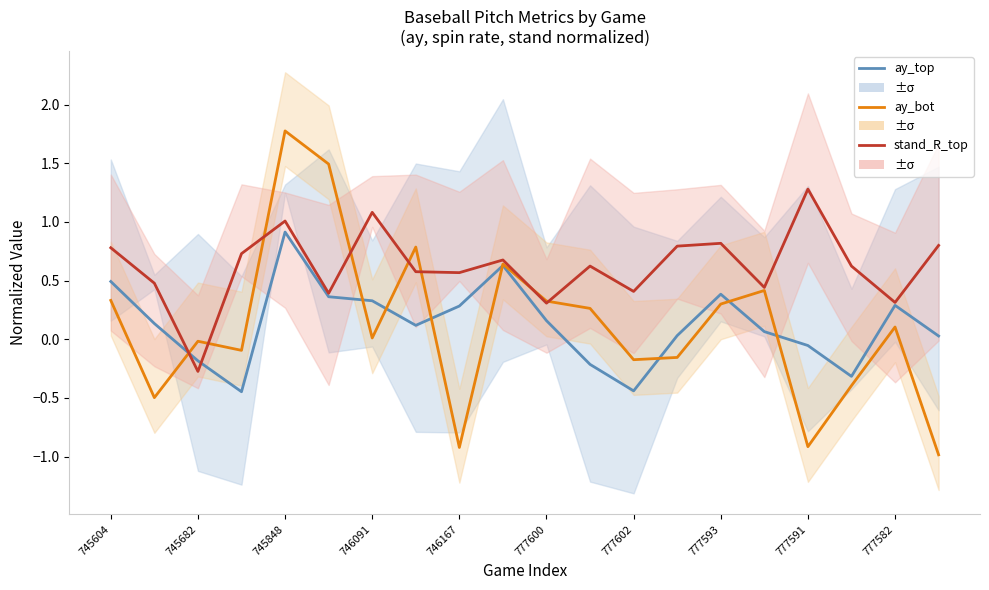

What is the value of the stand_R_top (norm) point at the 10th from the left?

0.7